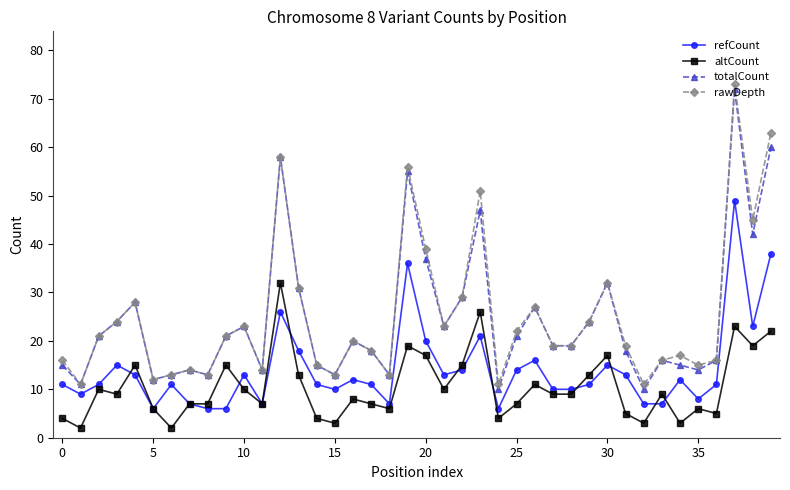

What is the lowest value of the totalCount series?

10